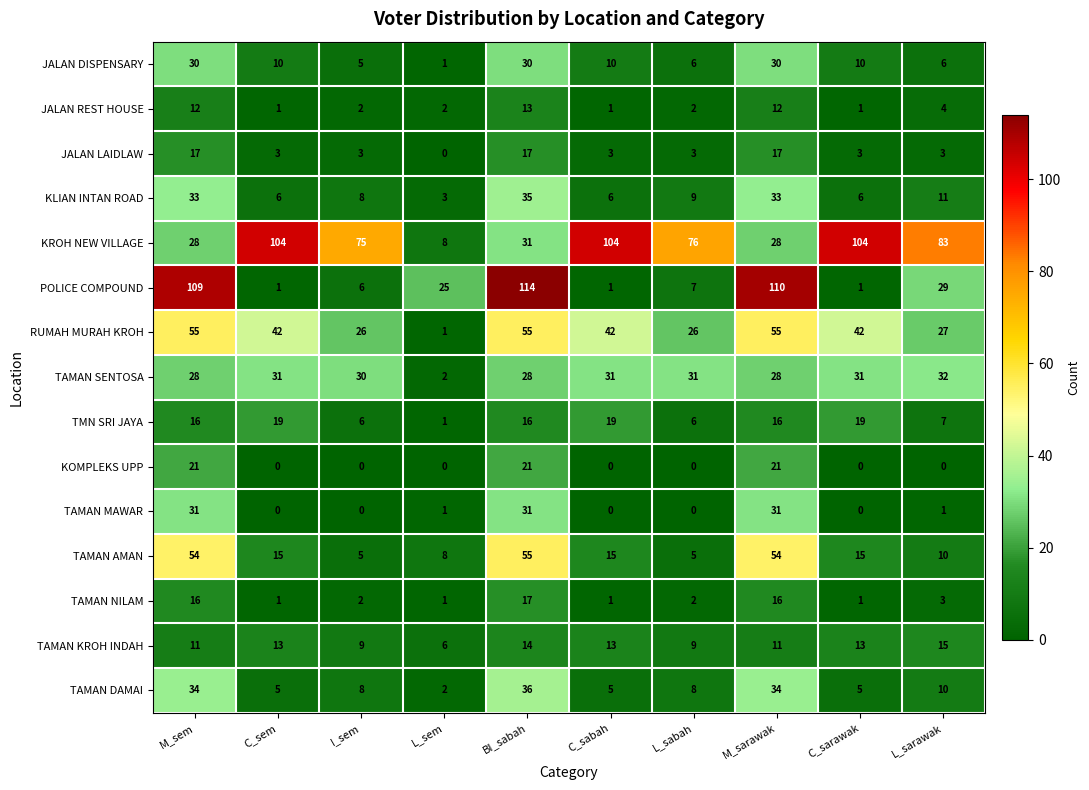

What is the maximum value shown in the chart?

114